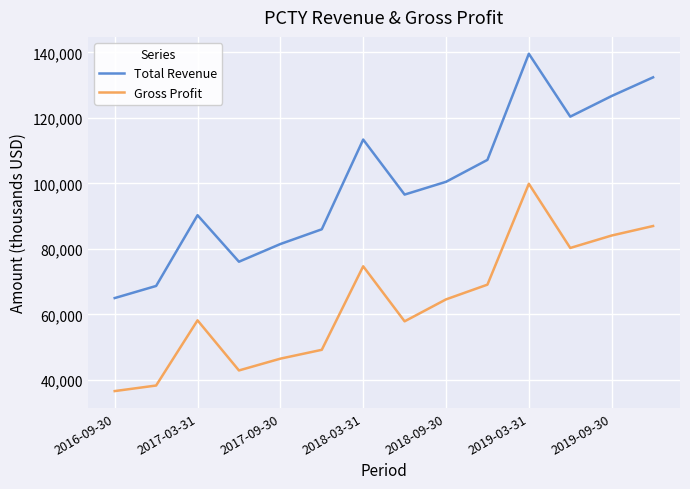

True or false: Gross Profit has more than 0 points higher than both neighbors.

True